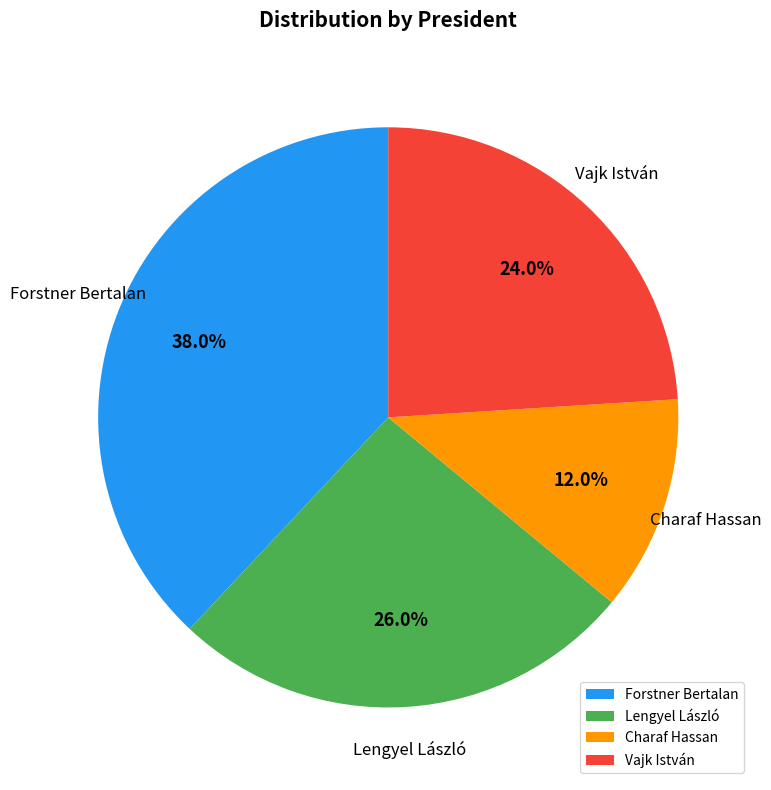

Does Charaf Hassan account for over 50% of the chart?

No